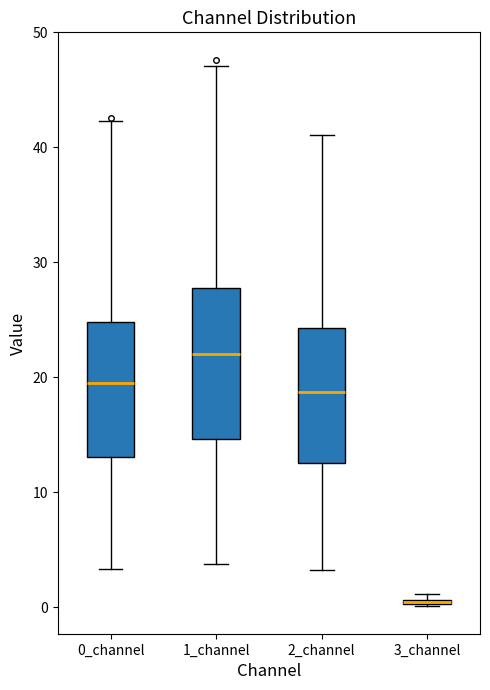

Where does the lower whisker of the box for 2_channel end on the y-axis? The values are not printed on the chart, so give them approximately, as read against the axis.

3